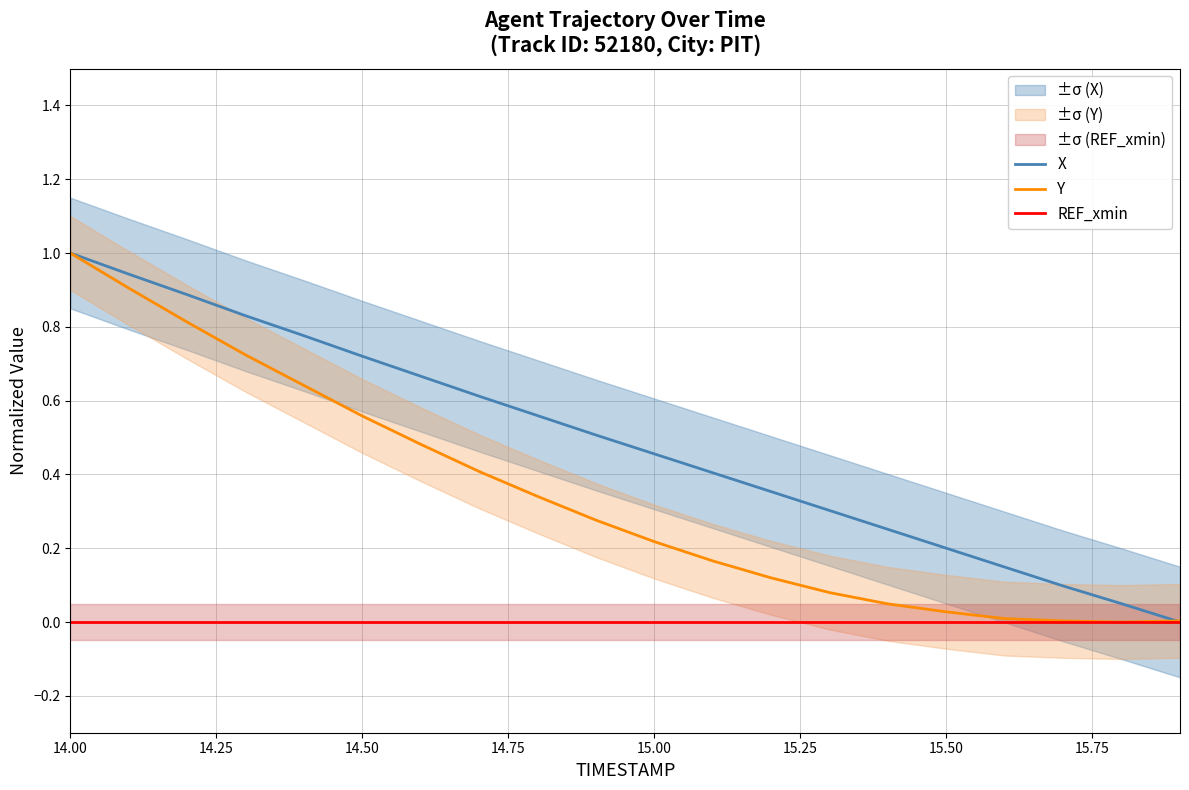

Does the chart display data point markers on the line(s)?

No